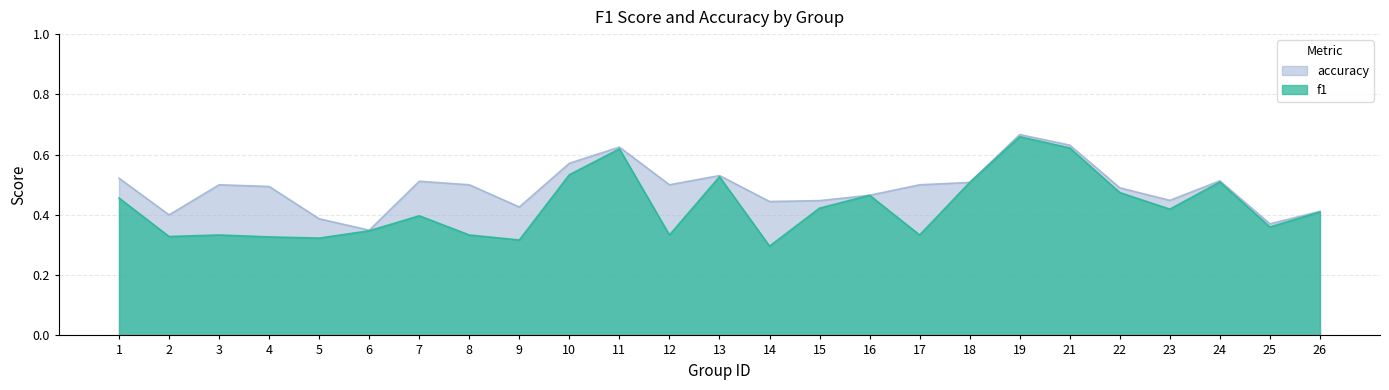

At 9, list the series in order from smallest to largest.

f1, accuracy